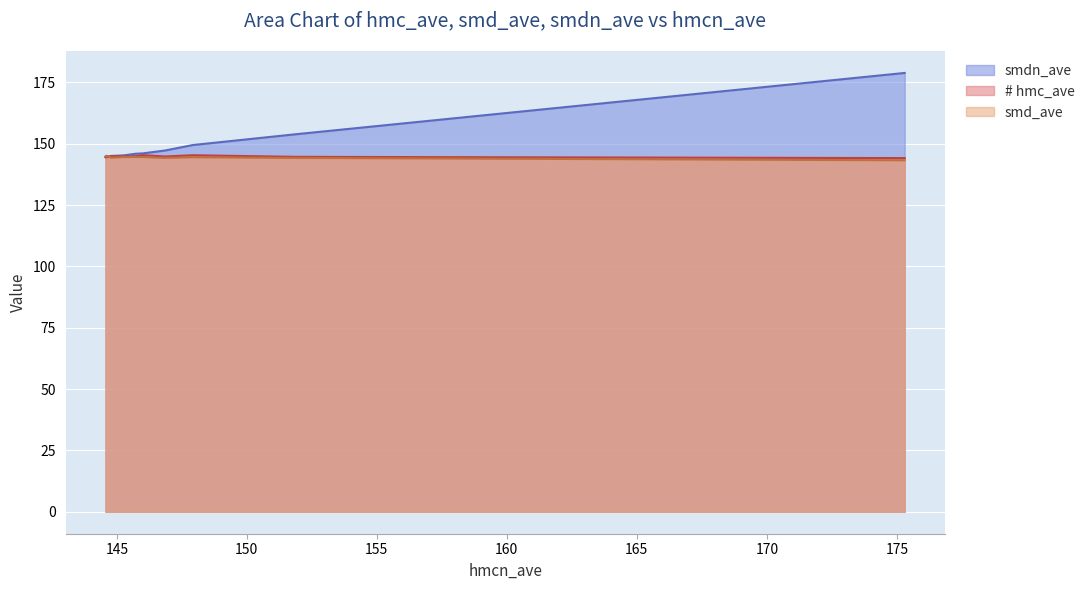

At how many categories does at least one series exceed 163?

1